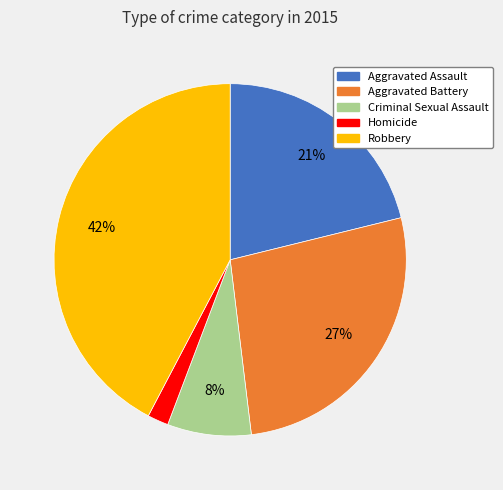

How many segments does this pie chart have?

5